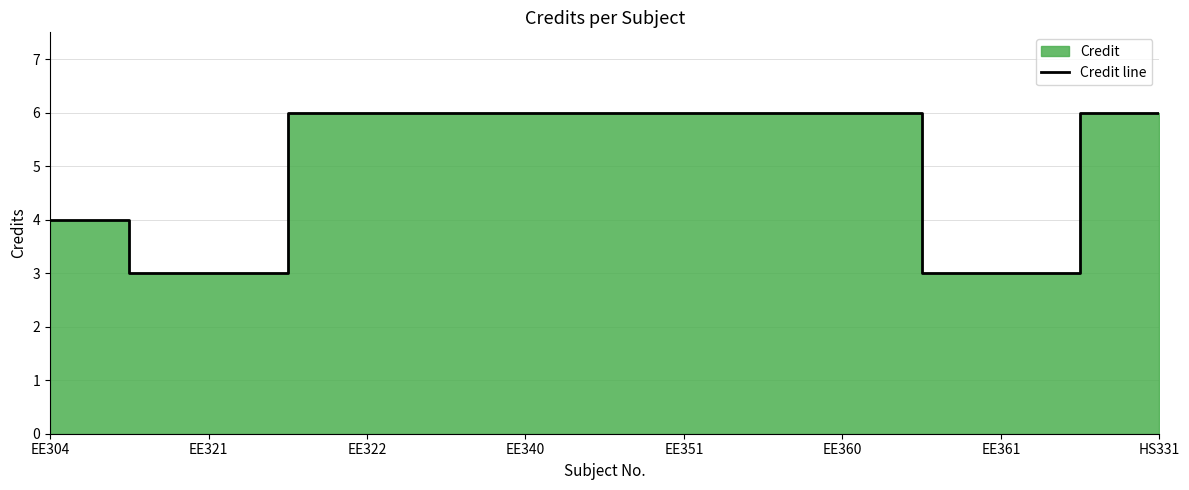

What is the label of the 2nd point from the left?

EE321